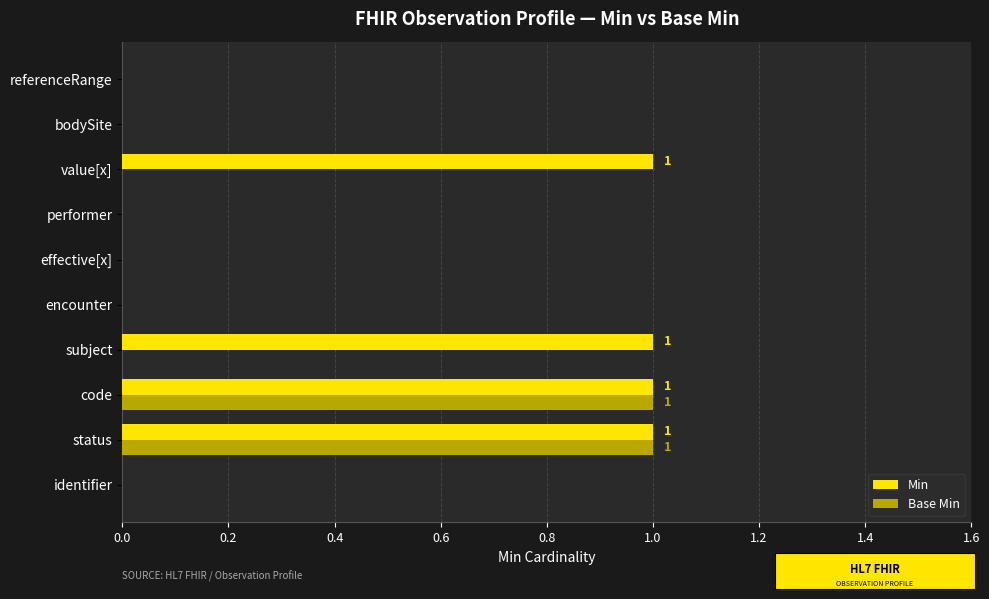

Is the value of Base Min at effective[x] greater than the value of Min at code?

No